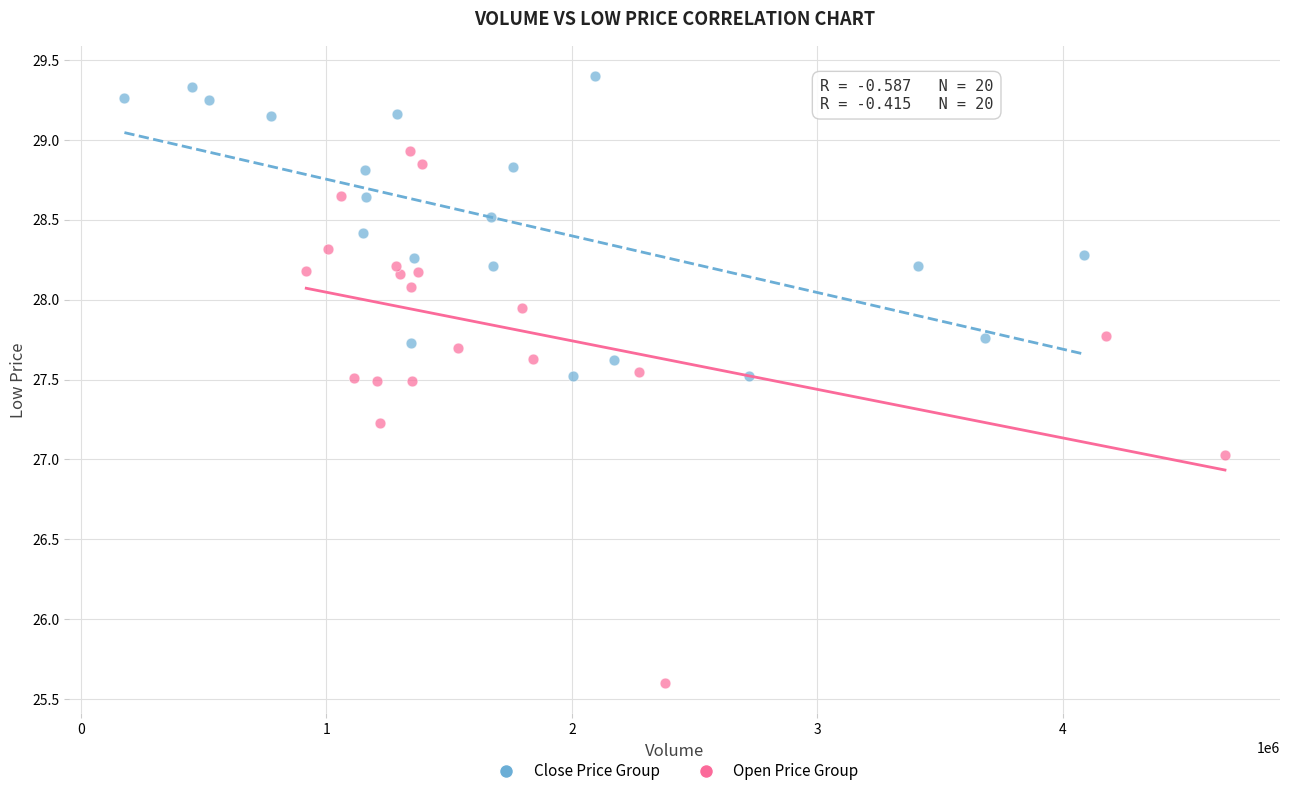

What are all the series names shown in the legend?

Close Price Group, Open Price Group